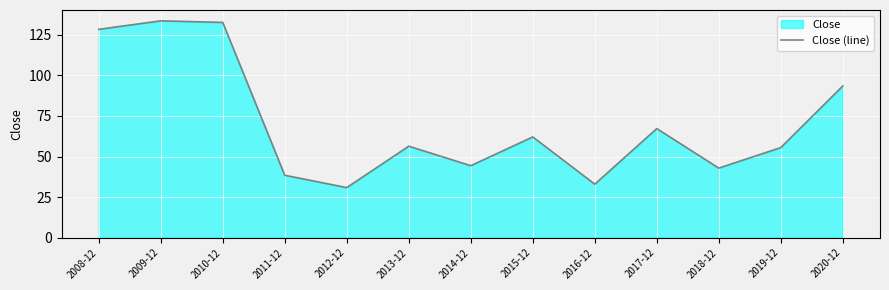

Reading left to right, extract all data points from this chart.

2008-12=128.4	2009-12=133.6	2010-12=132.6	2011-12=38.5	2012-12=30.8	2013-12=56.4	2014-12=44.3	2015-12=62.1	2016-12=33.0	2017-12=67.2	2018-12=42.9	2019-12=55.5	2020-12=93.5